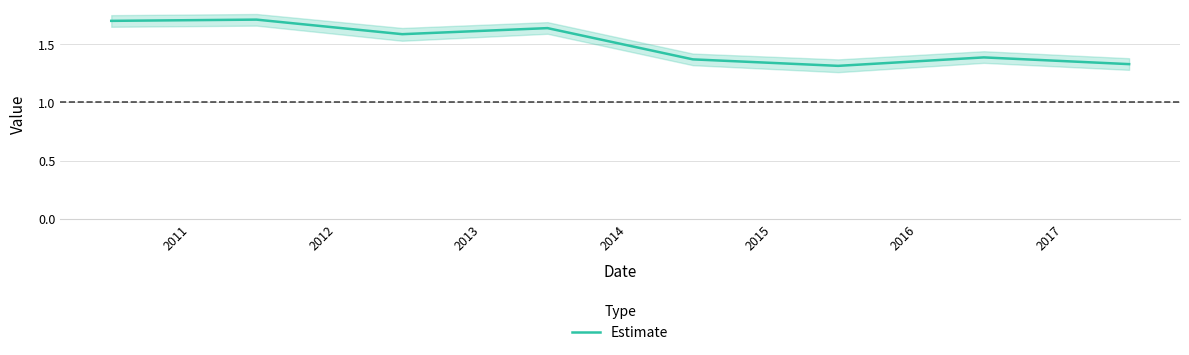

Which has a higher value, 2014 or 2013?

2013